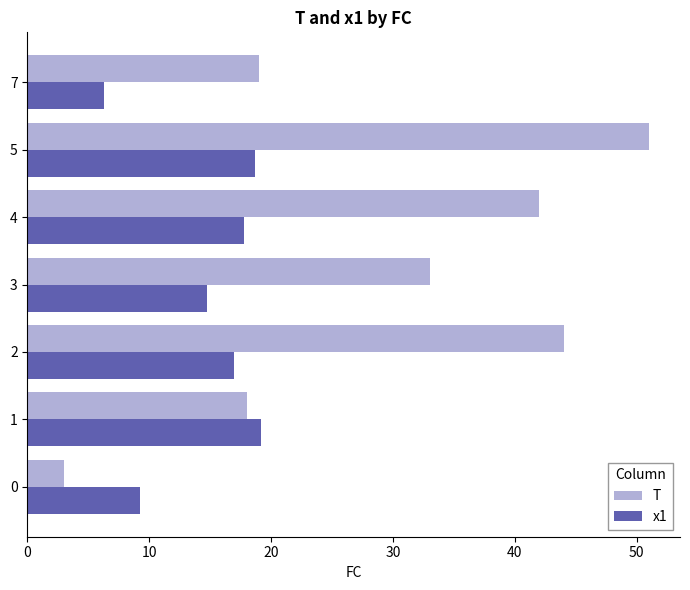

List the series in order of their peak value, lowest first.

x1, T